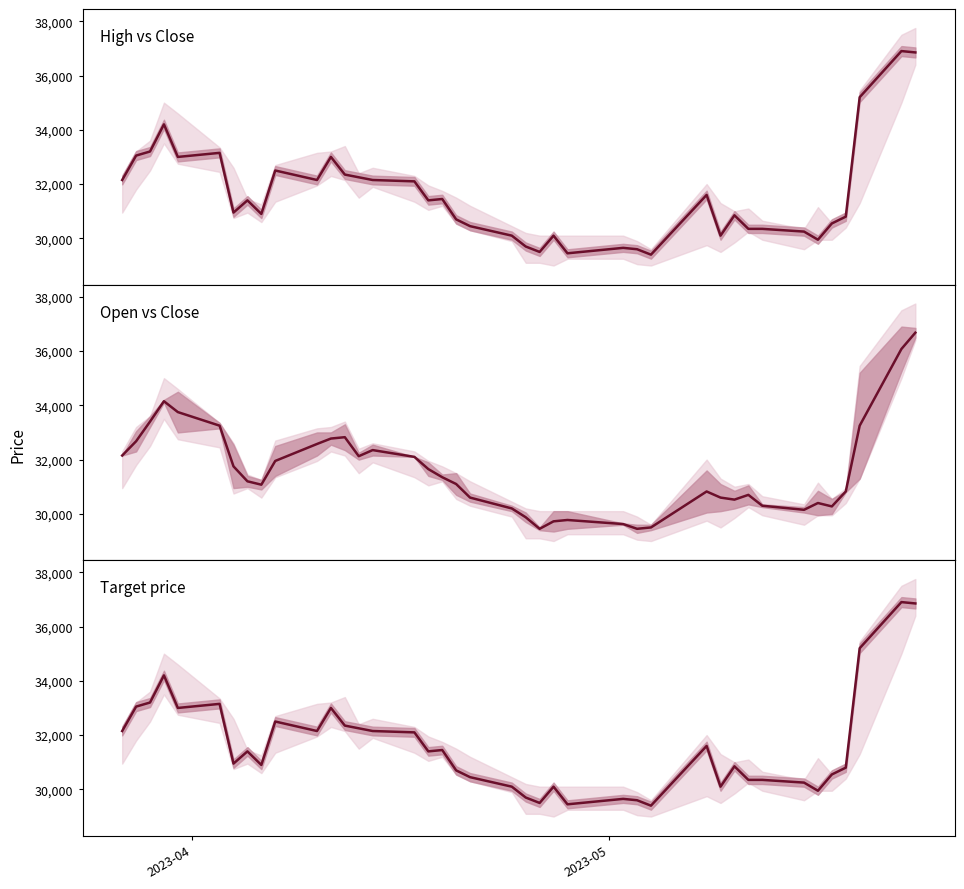

How many lines are shown in the chart?

3